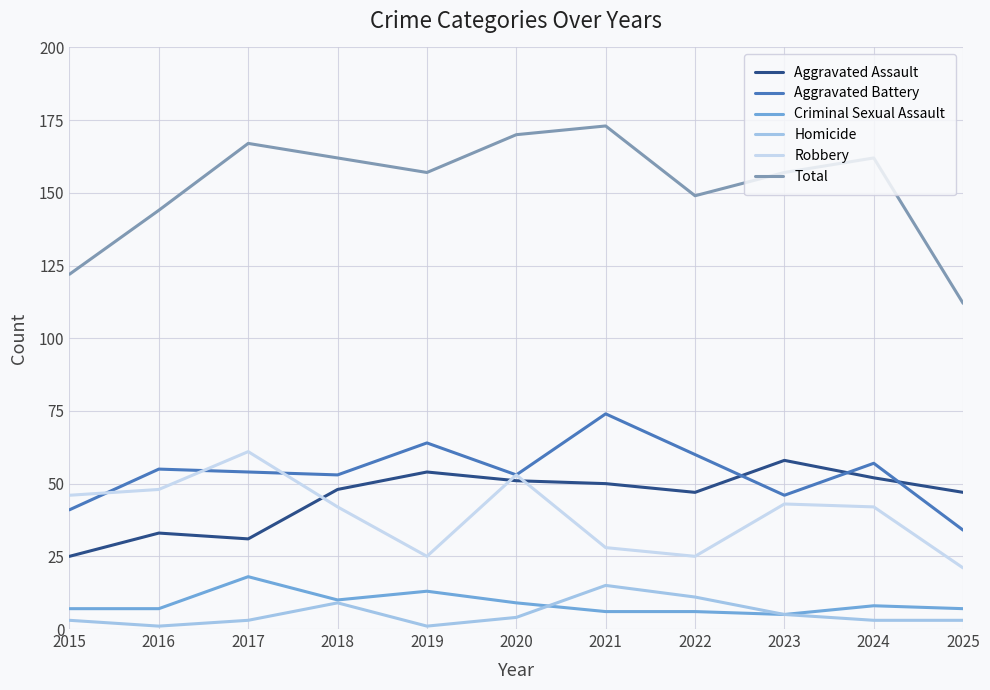

At how many categories does at least one series exceed 8?

11